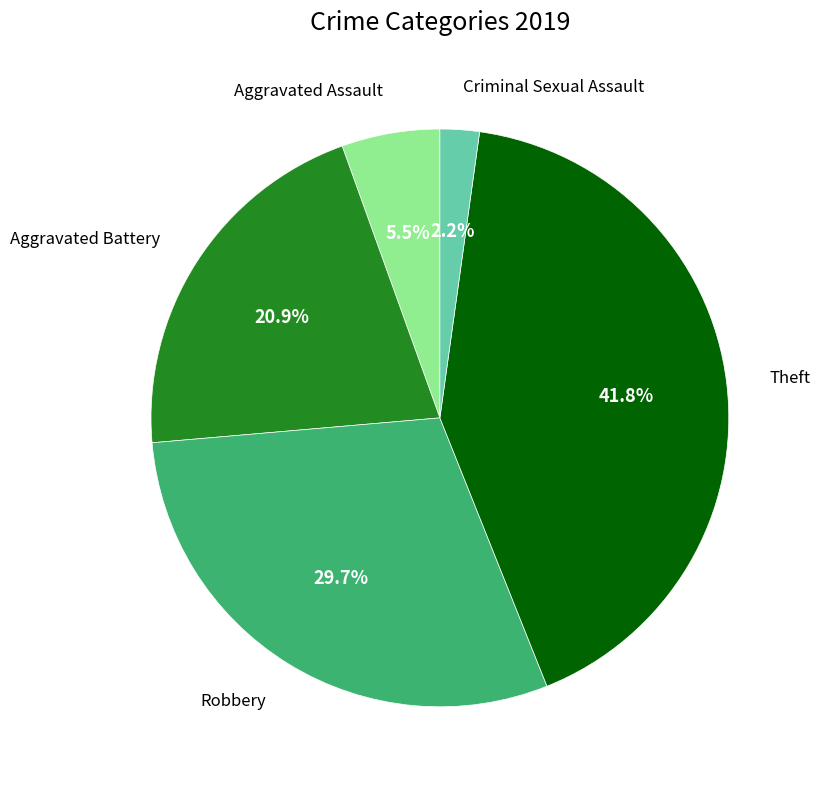

To the nearest percent, what is the difference between the largest and smallest slice percentages?

40%